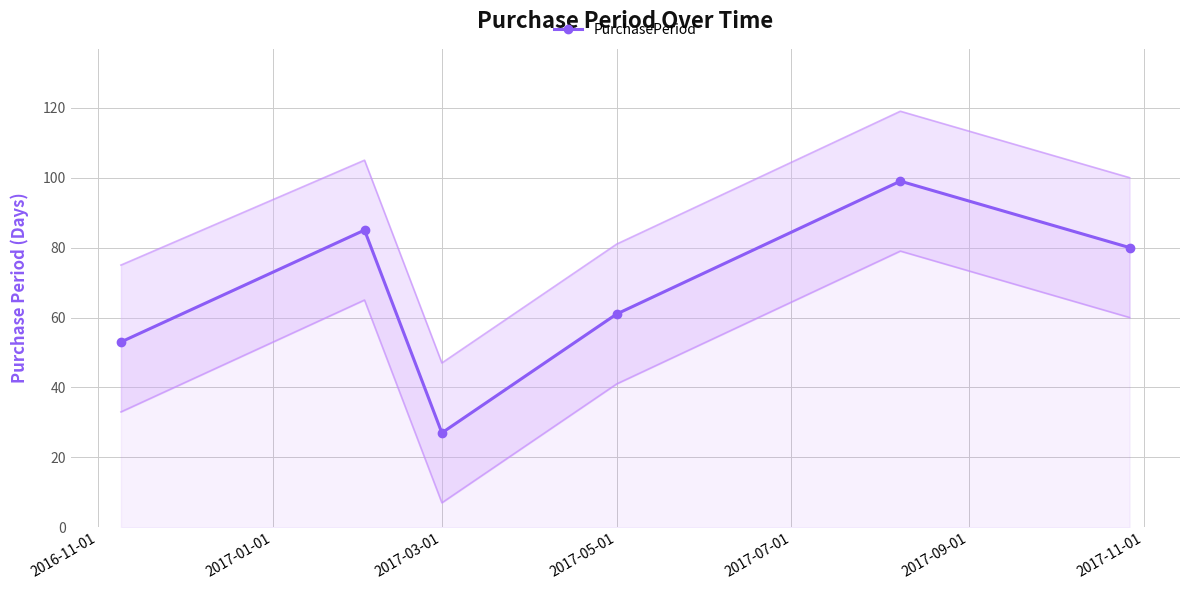

What is the smallest value displayed?

27